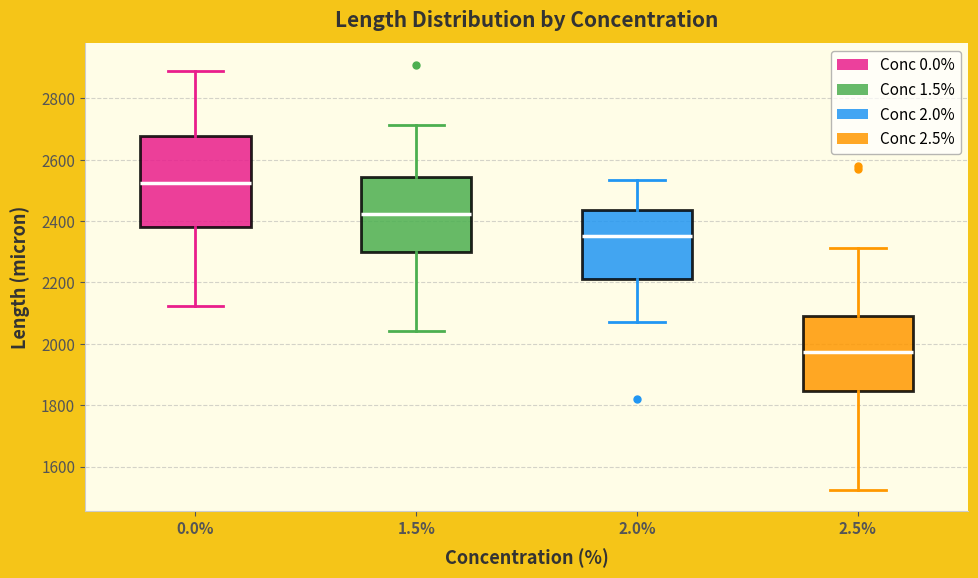

Which box's median line is the highest?

0.0%